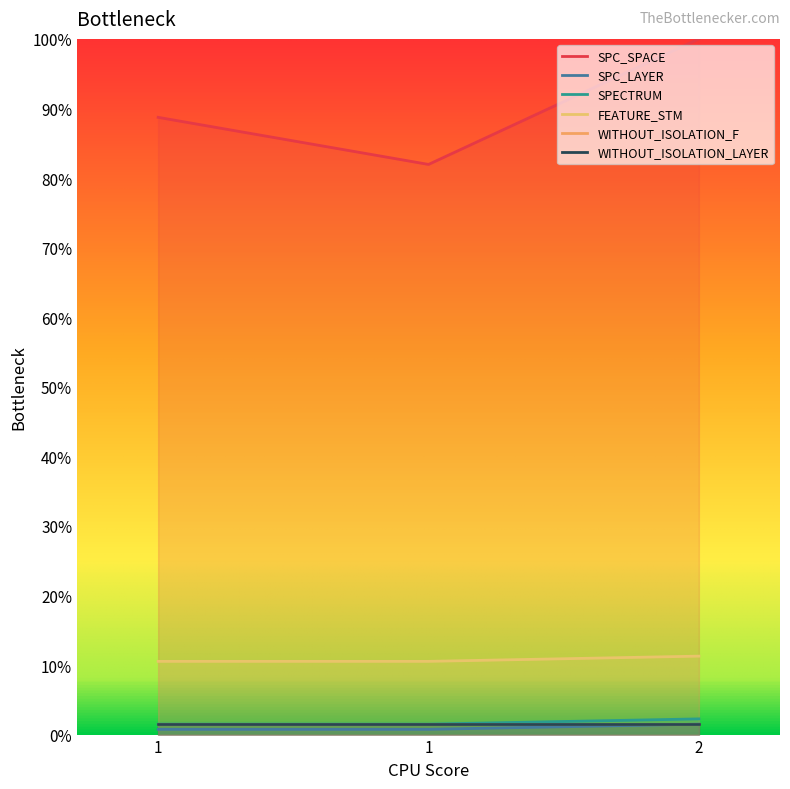

At how many categories does at least one series exceed 0?

3